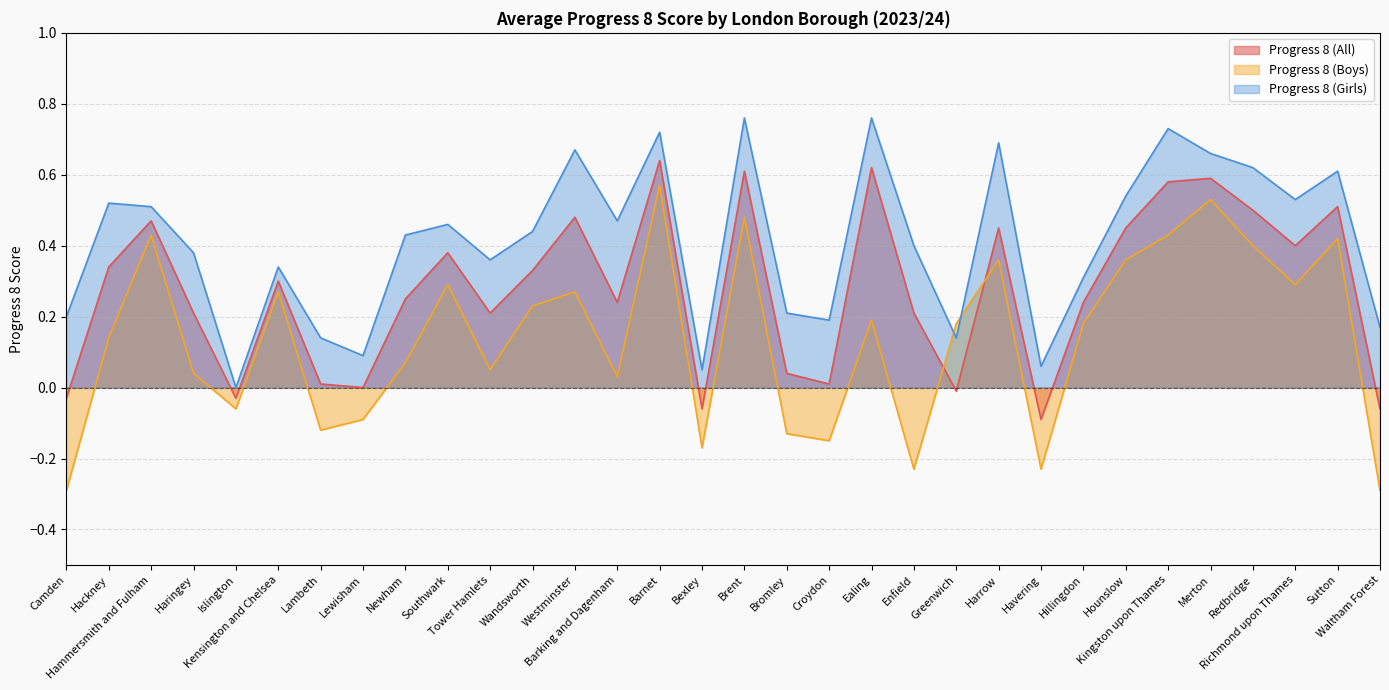

Is it true that Progress 8 (Boys) equals 0.3 at Richmond upon Thames?

True